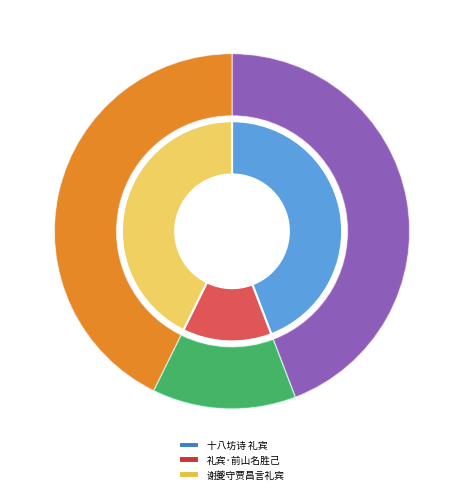

To the nearest percent, what is the difference between the 礼宾·前山名胜己 and 谢夔守贾昌言礼宾 slice percentages?

30%